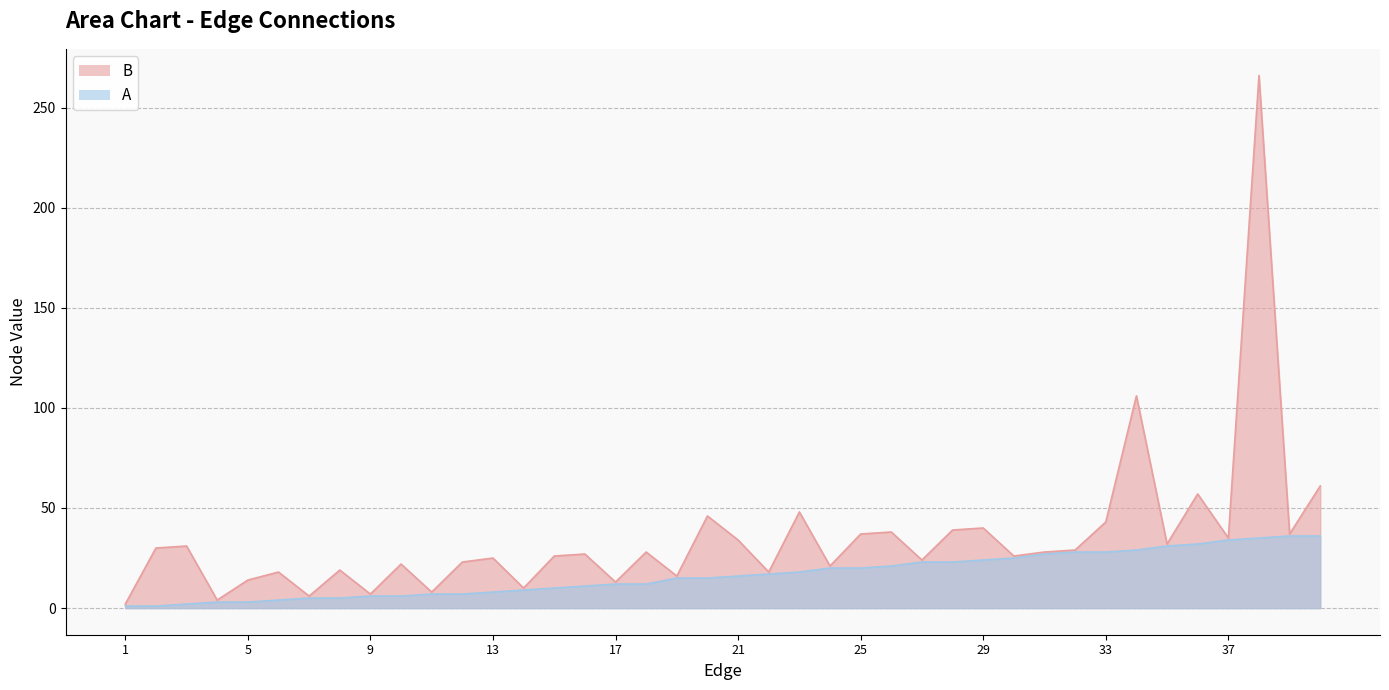

How many values in the A series are below 16?

20